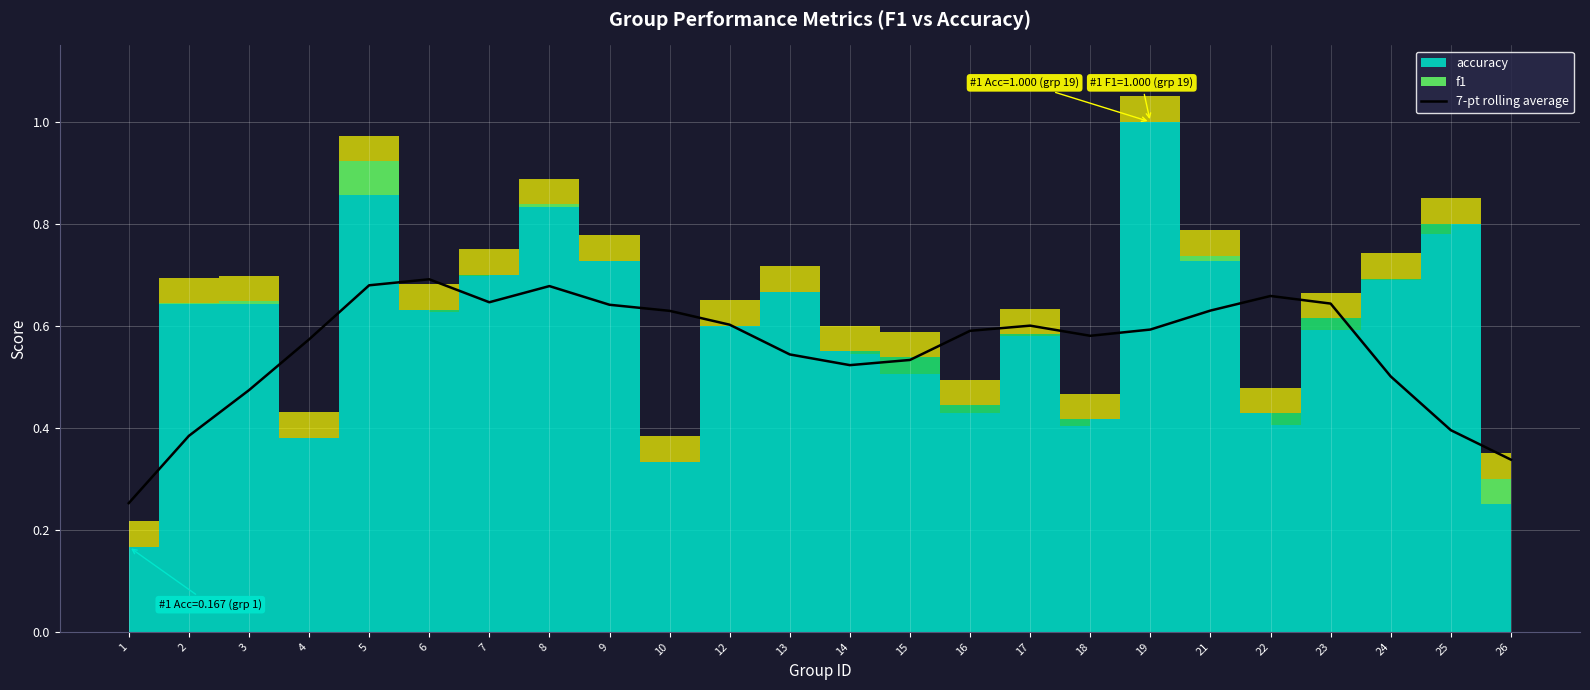

What is the sum of all values?

13.4